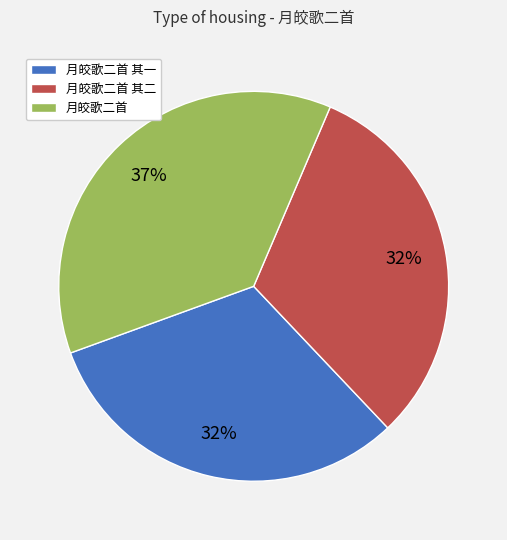

Count the number of slices in the pie.

3